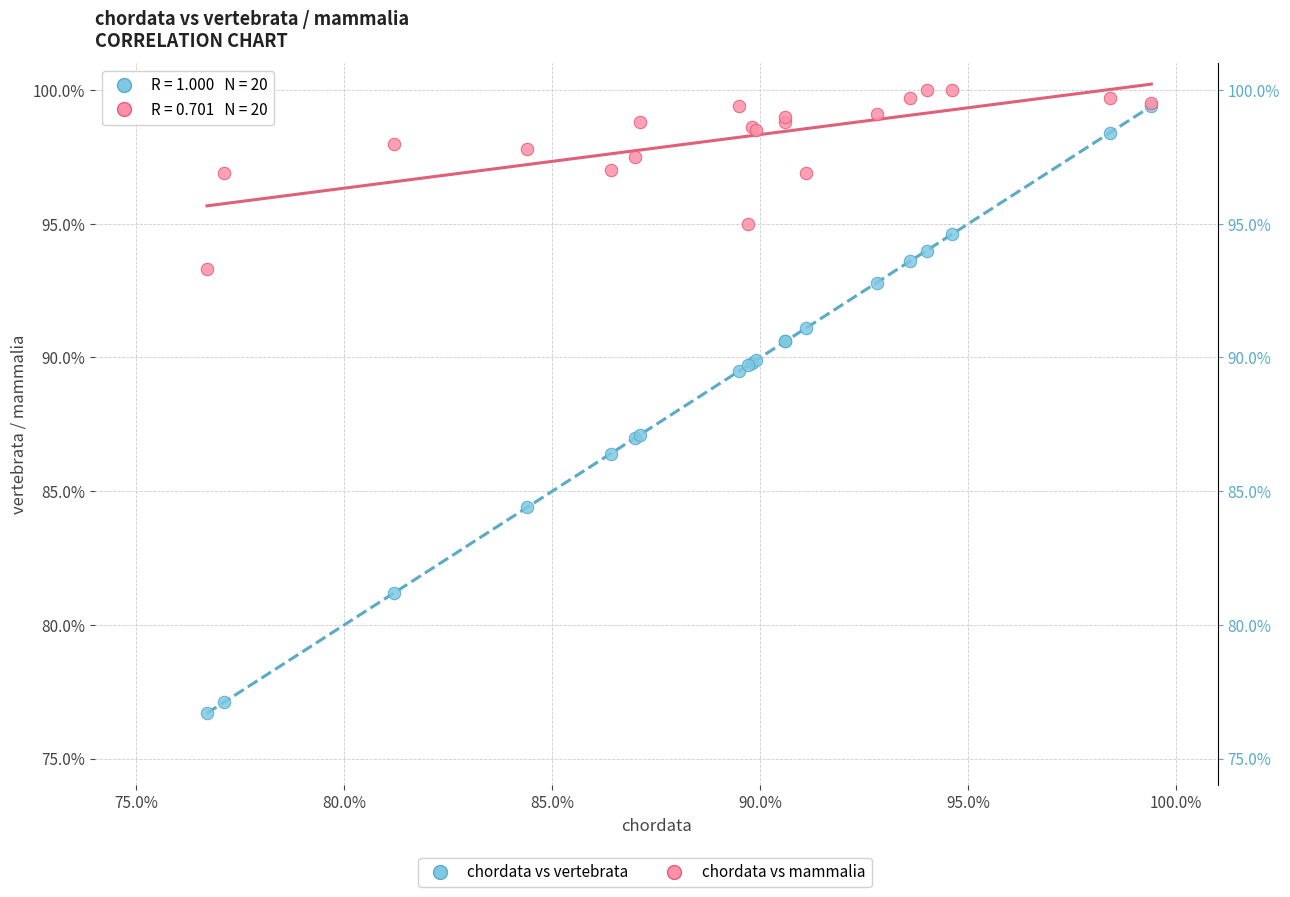

Which series reaches the minimum Y coordinate?

chordata vs vertebrata